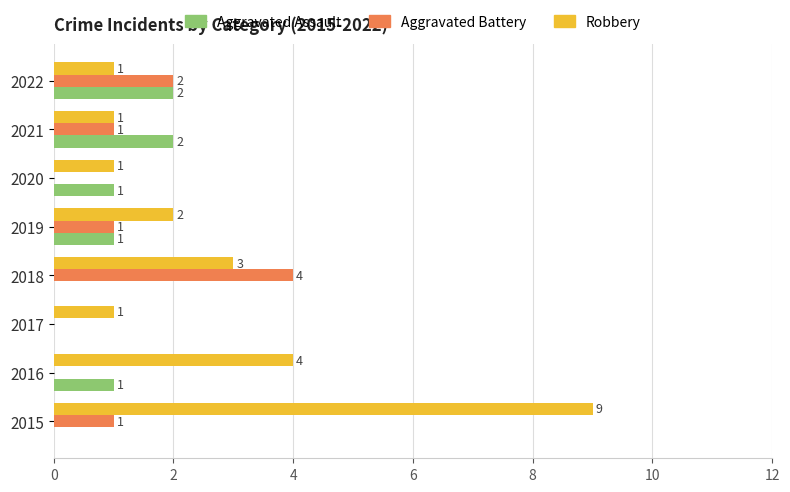

What is the sum of all Aggravated Battery values?

9